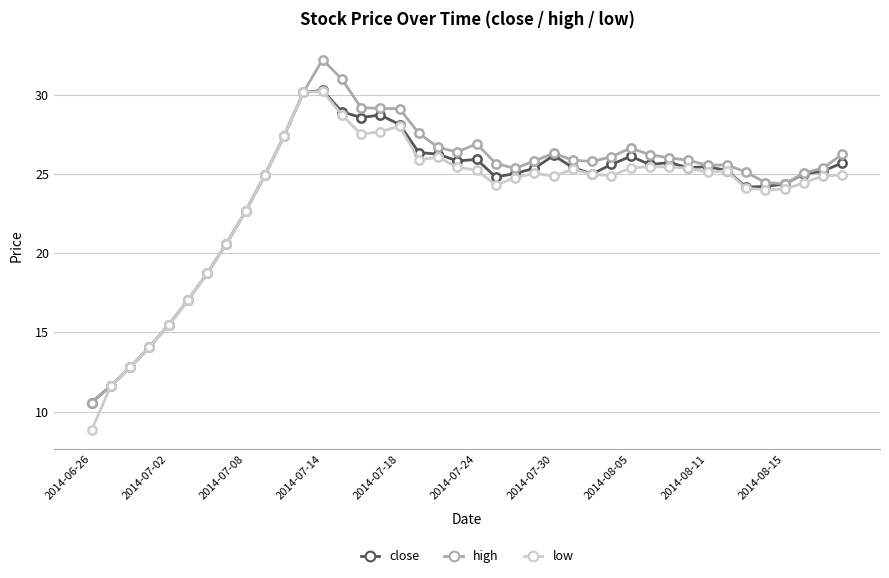

What is the smallest value displayed?

8.8